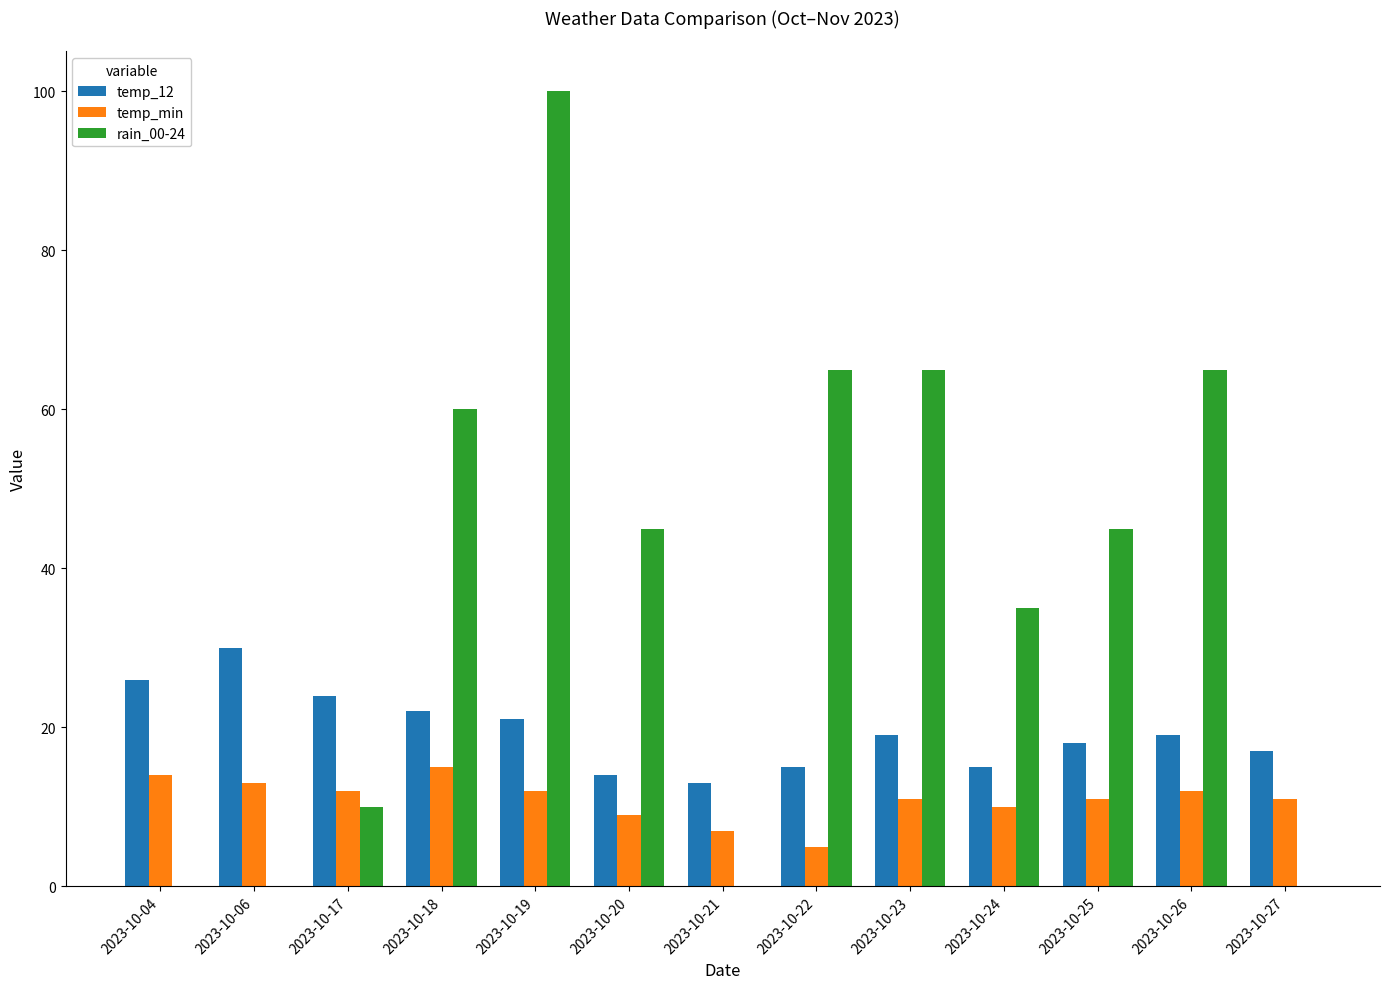

Is it true that temp_min equals 6 at 2023-10-24?

False